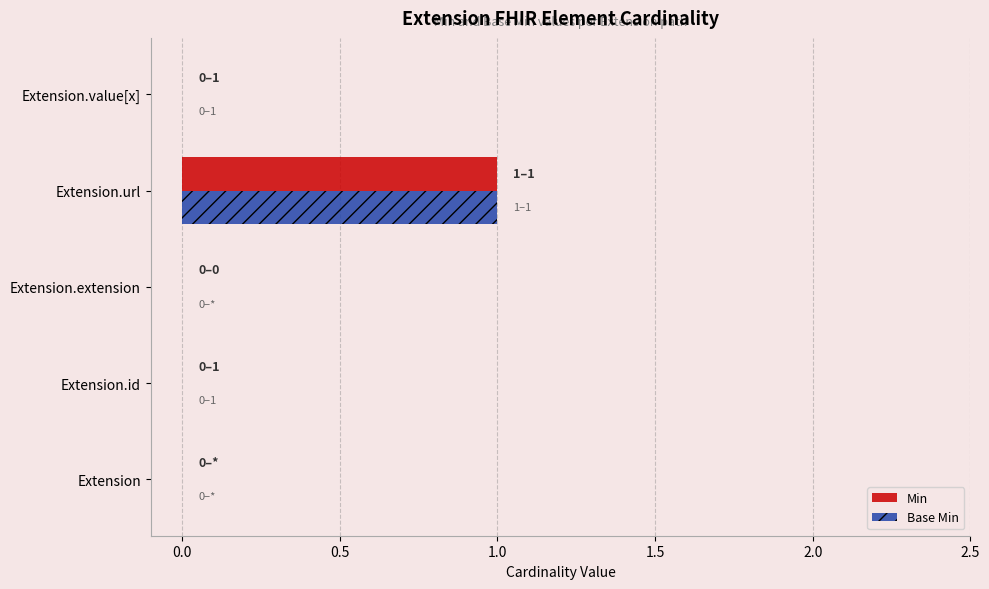

Count the number of categories in the chart.

5